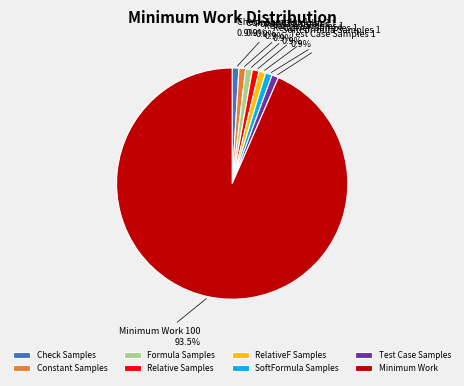

To the nearest percent, what is the average slice percentage?

12%